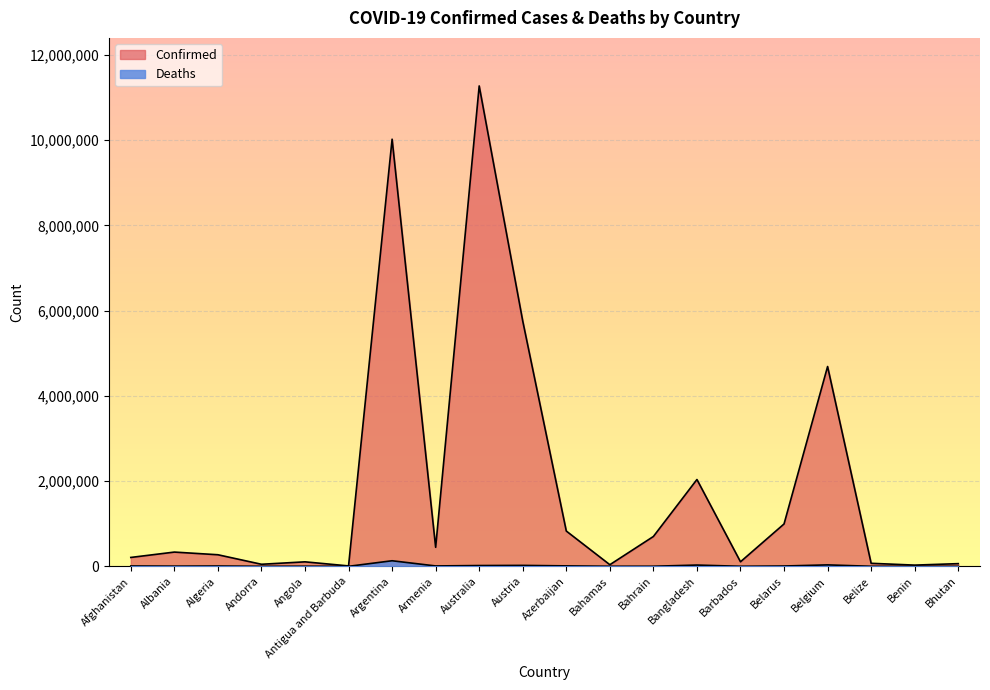

What is the difference between the Deaths values at Armenia and Bhutan?

8696